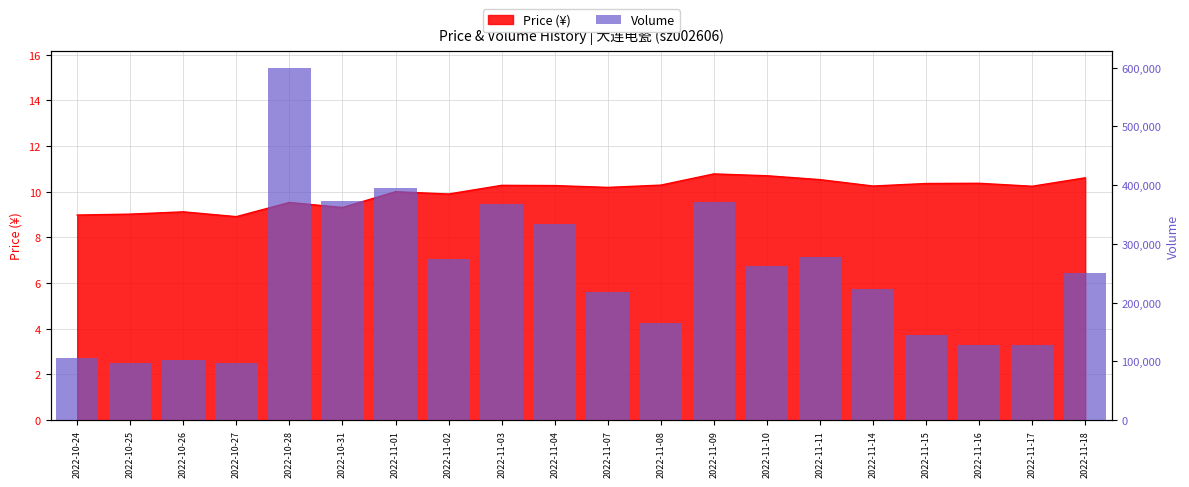

Reading left to right, extract all data points from this chart.

105663	96939	101909	96510	598540	372084	394538	273990	366998	334512	217517	165101	371478	262437	277055	223584	144646	127685	127474	250929